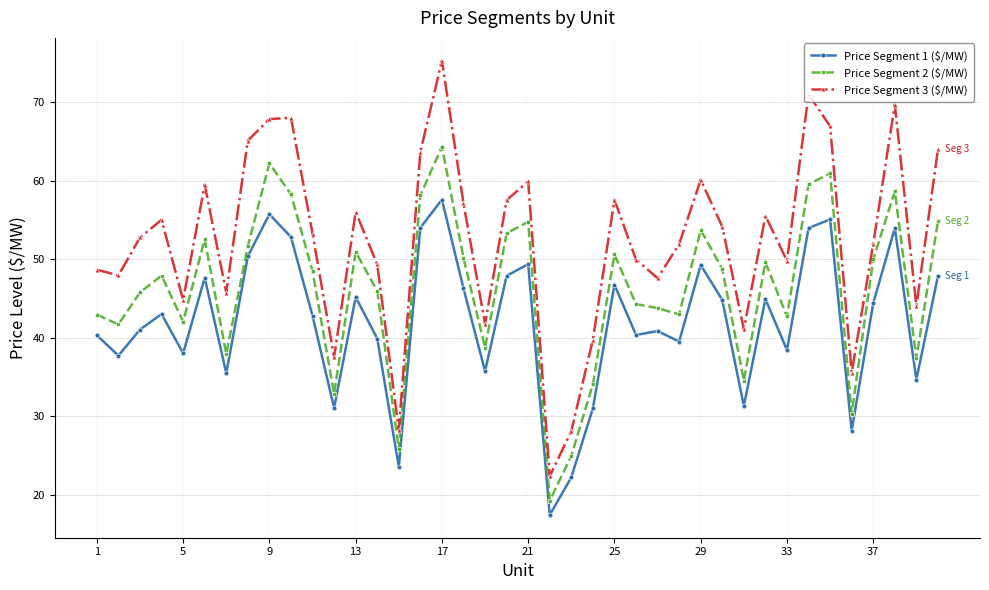

What is the value of the Price Segment 3 ($/MW) point at the 7th from the left?

45.8